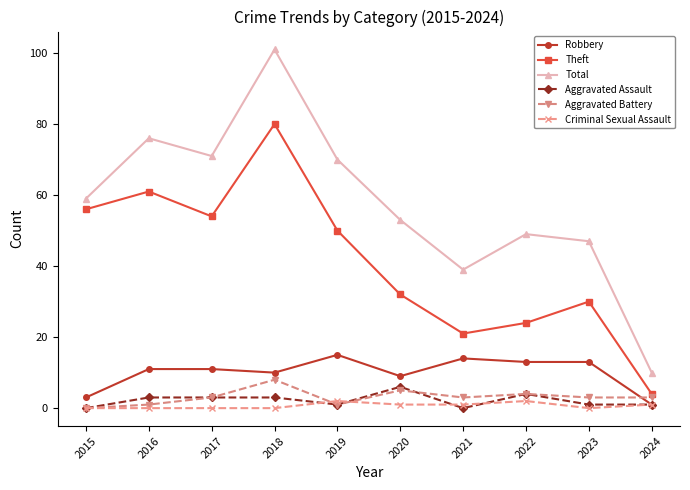

Rank the series by their maximum value, from lowest to highest.

Criminal Sexual Assault, Aggravated Assault, Aggravated Battery, Robbery, Theft, Total